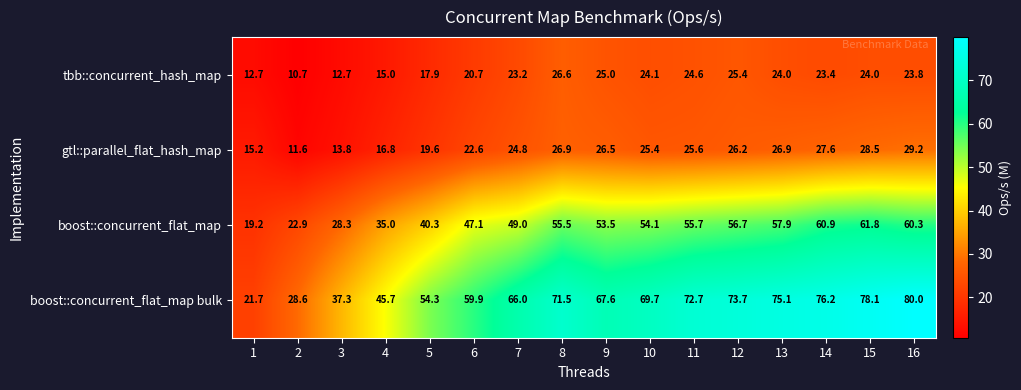

What is the highest value of the boost::concurrent_flat_map bulk series?

80.0